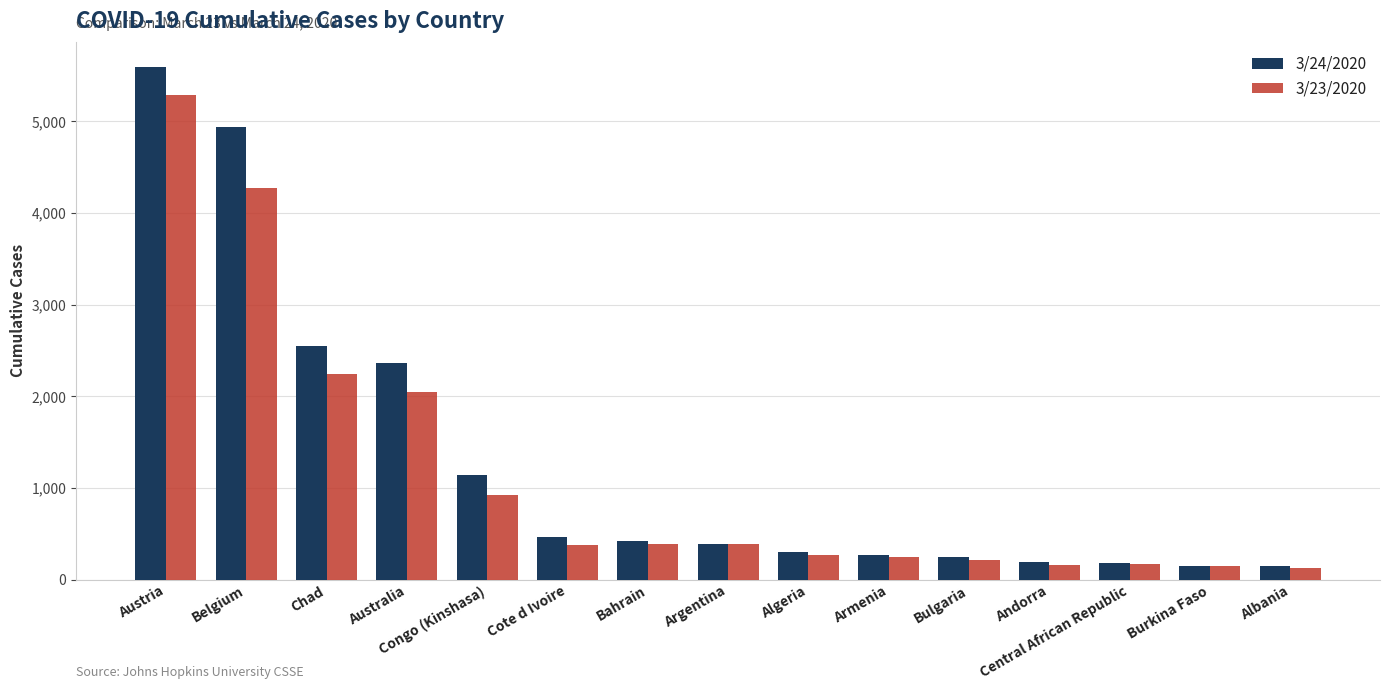

What value does the 3/23/2020 series have at Central African Republic, to the nearest 50?

150